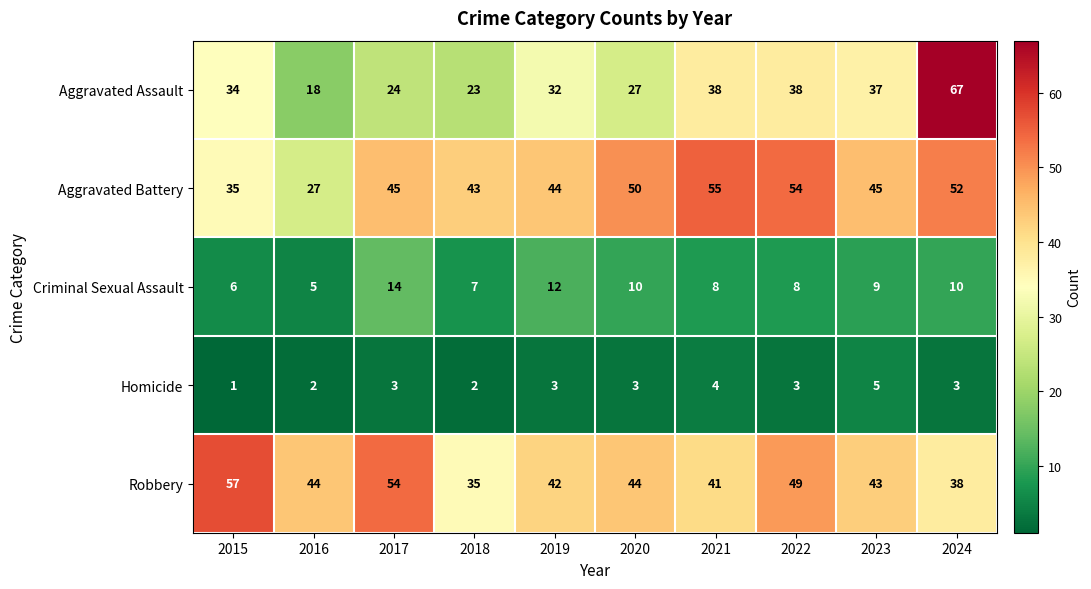

Is it true that Aggravated Battery equals 50 at 2020?

True